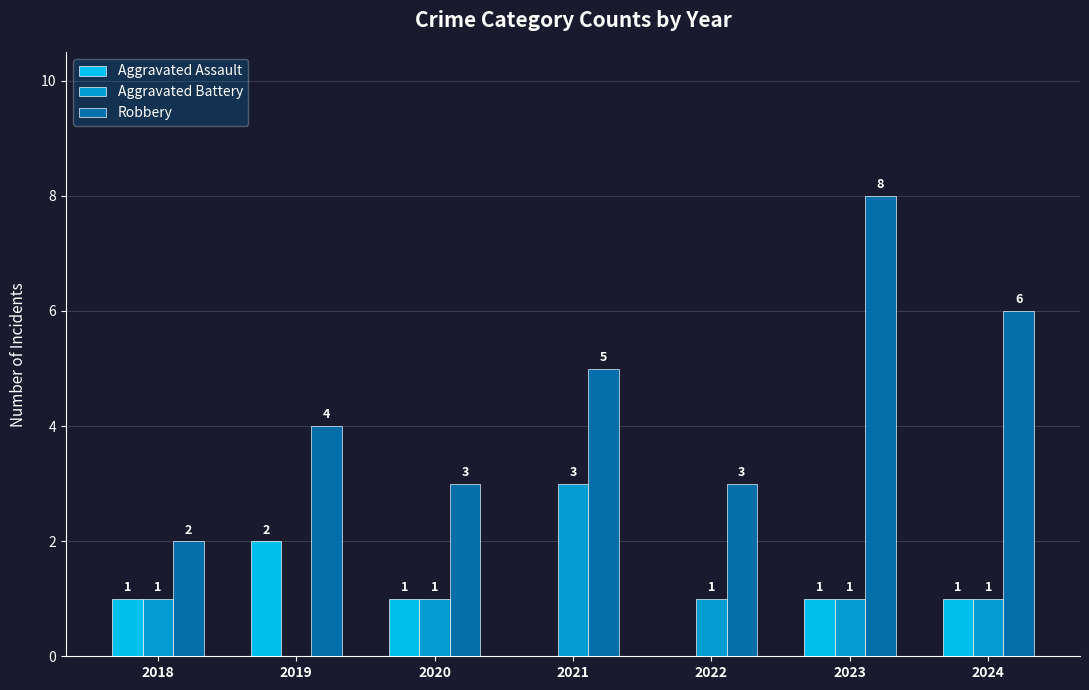

Reading left to right, transcribe all the data shown in this chart.

Aggravated Assault: 1	2	1	0	0	1	1
Aggravated Battery: 1	0	1	3	1	1	1
Robbery: 2	4	3	5	3	8	6